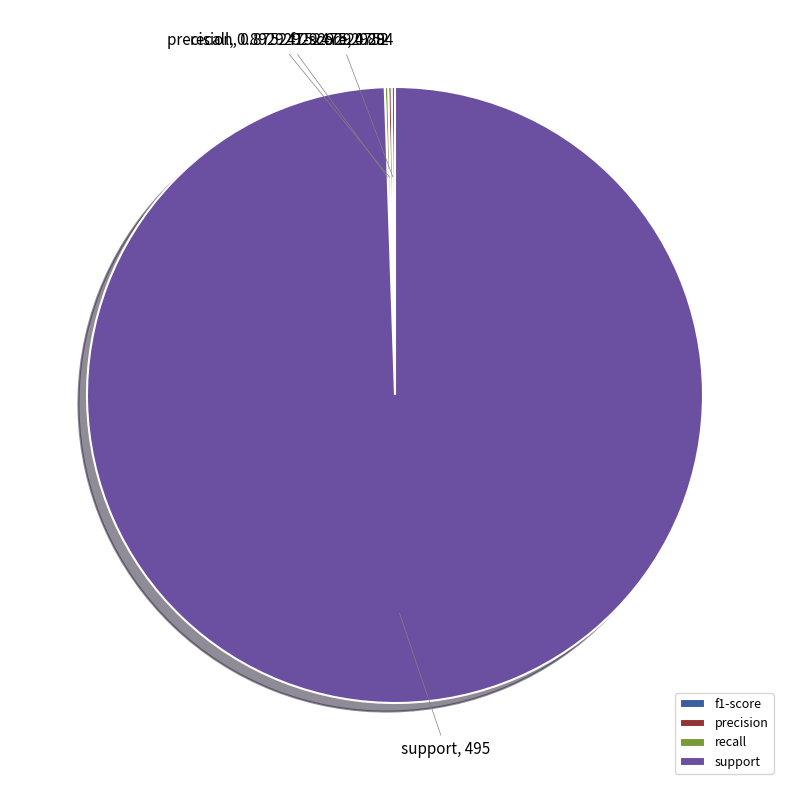

Which slice is the largest?

support